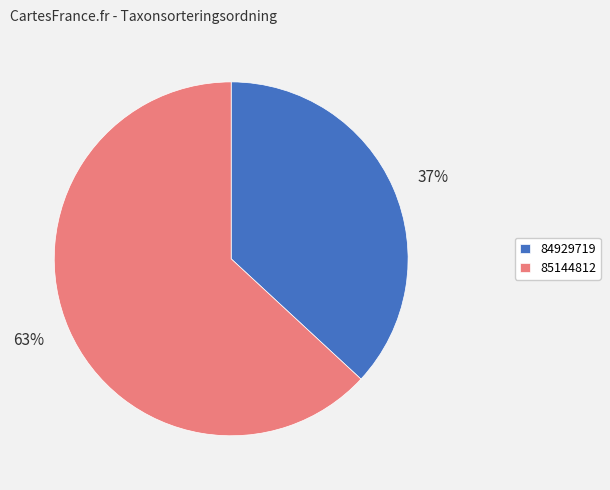

Is the sum of 63% and 37% greater than half?

Yes